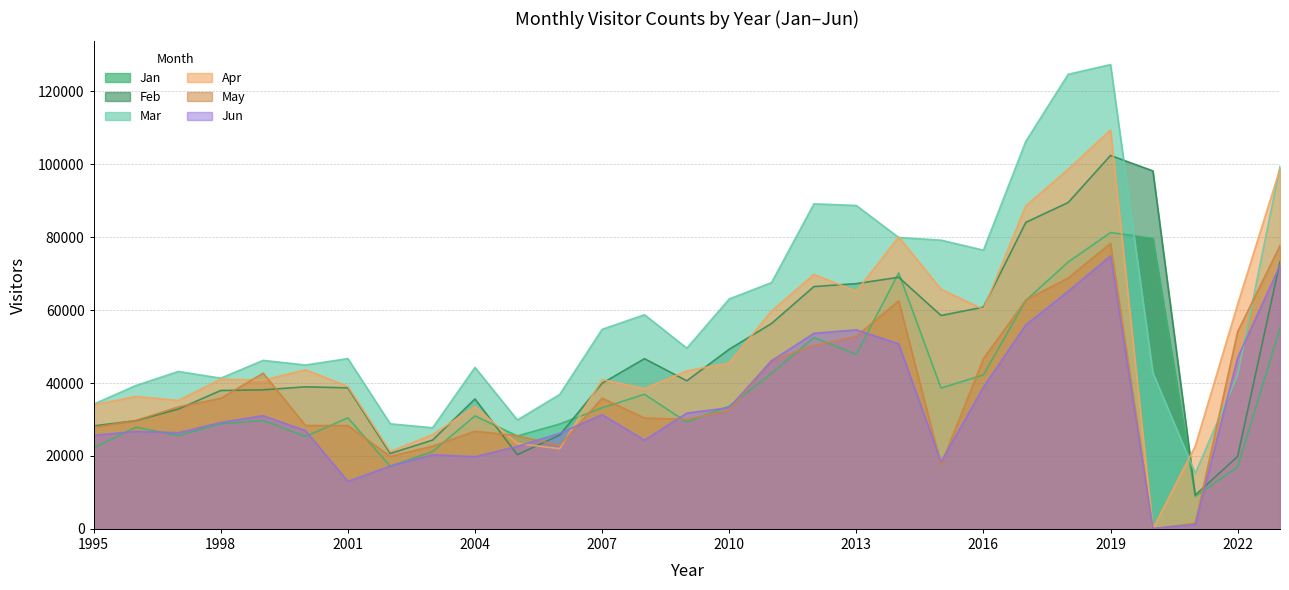

The feb series shows 102423 at 2019. True or false?

True